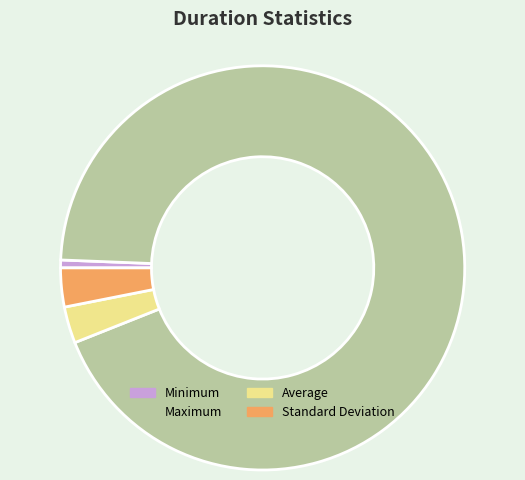

Which has a higher value, Maximum or Standard Deviation?

Maximum